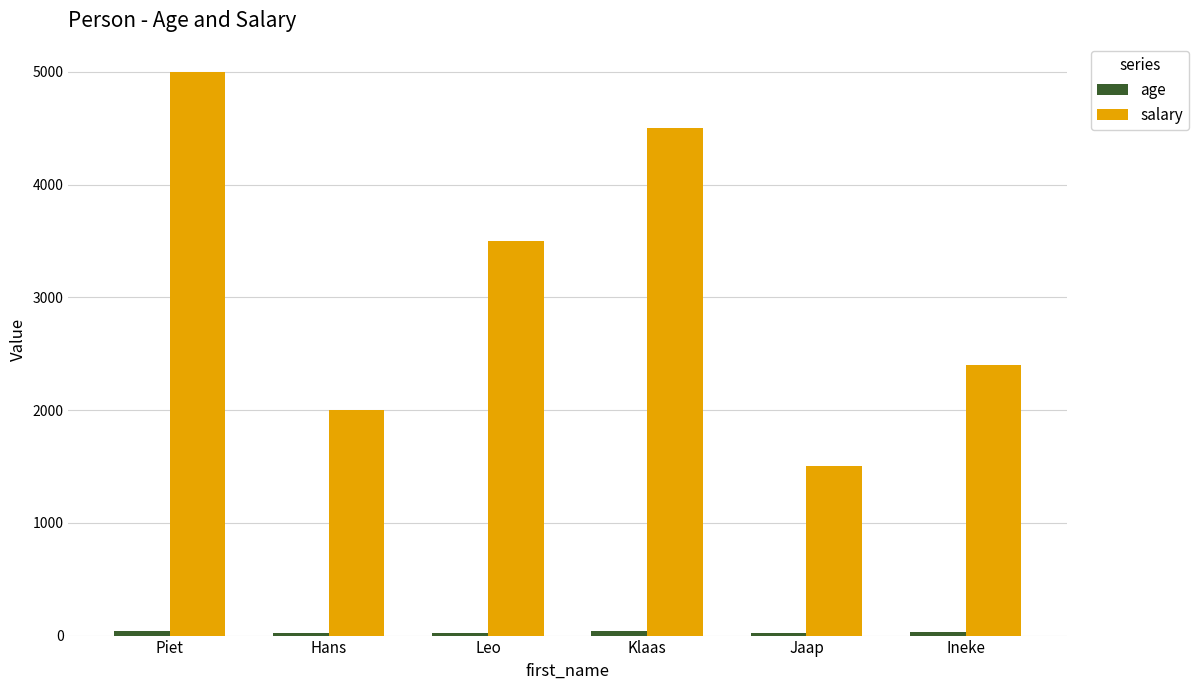

What is the label of the 1st bar from the right?

Ineke